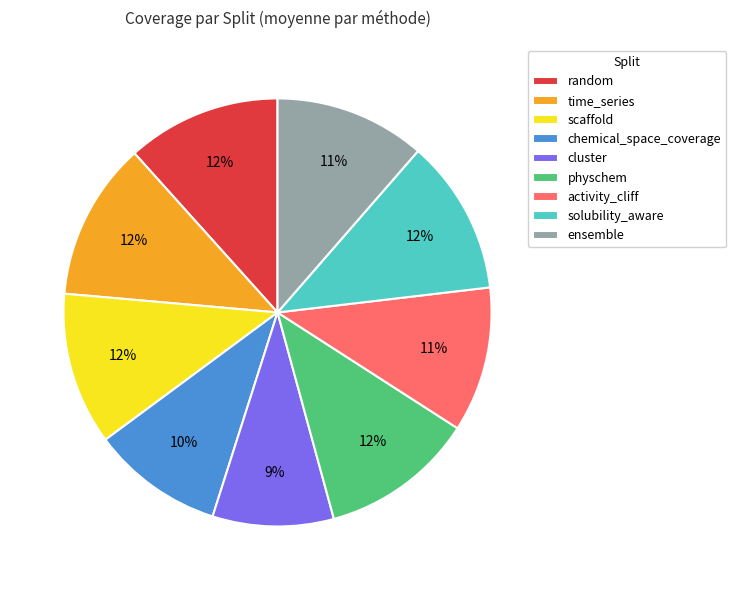

Does ensemble account for over 50% of the chart?

No